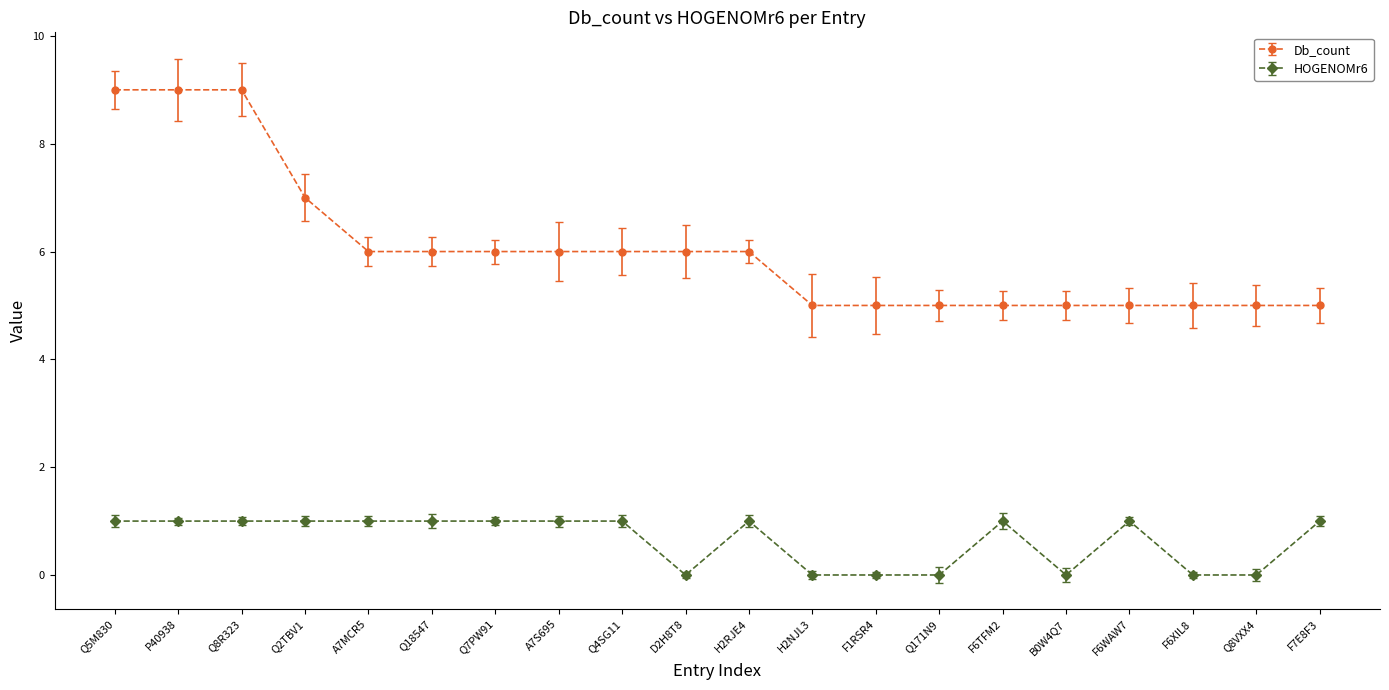

Between Q5M830 and Q7PW91, which series saw the biggest shift?

Db_count